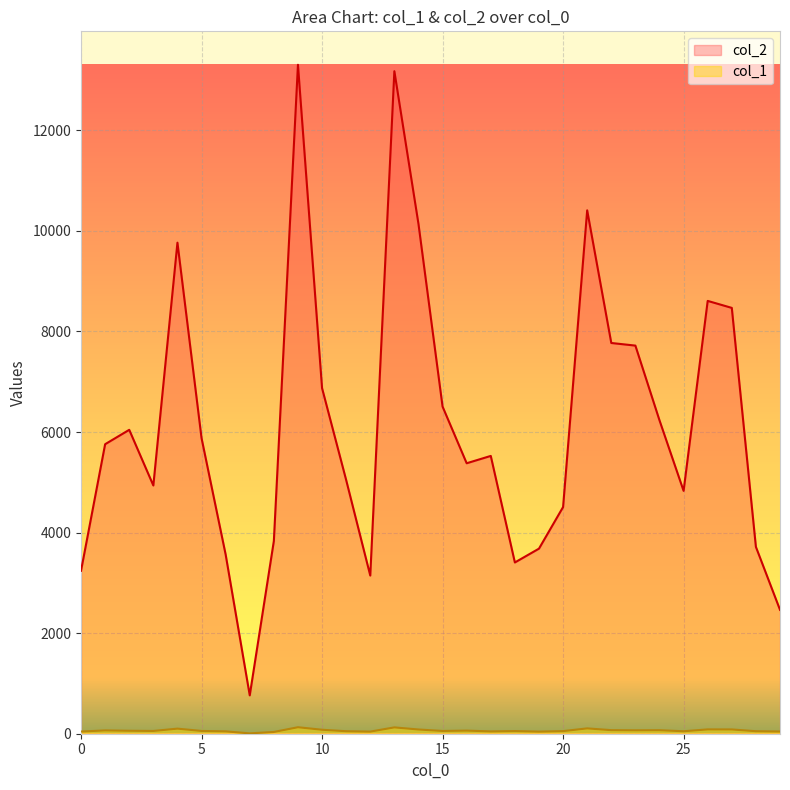

Between 5 and 28, which series saw the biggest shift?

col_2